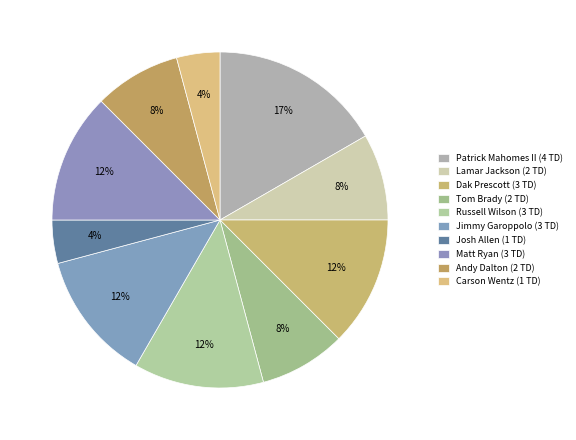

Between Patrick Mahomes II (4 TD) and Russell Wilson (3 TD), which is larger?

Patrick Mahomes II (4 TD)